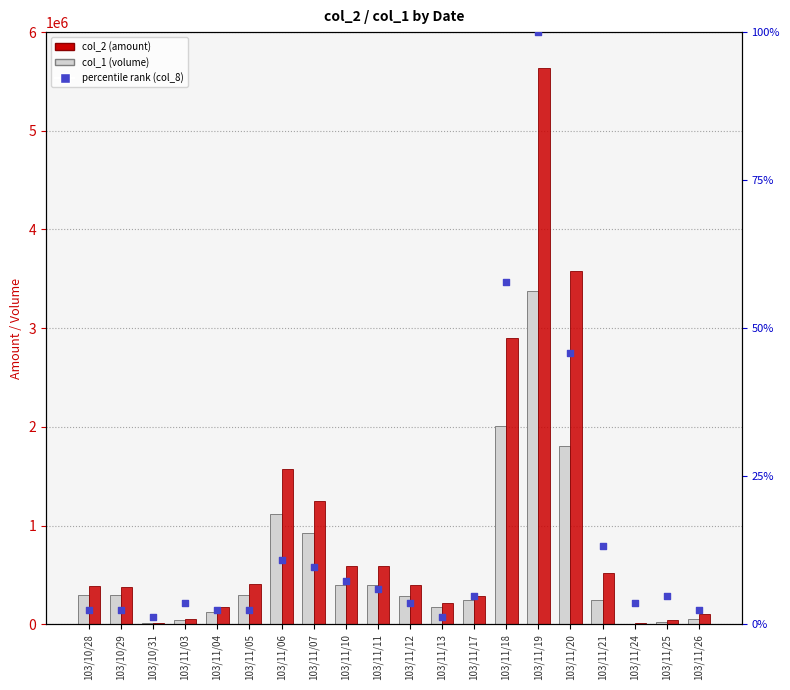

Which series reaches the minimum Y coordinate?

percentile rank within the sample